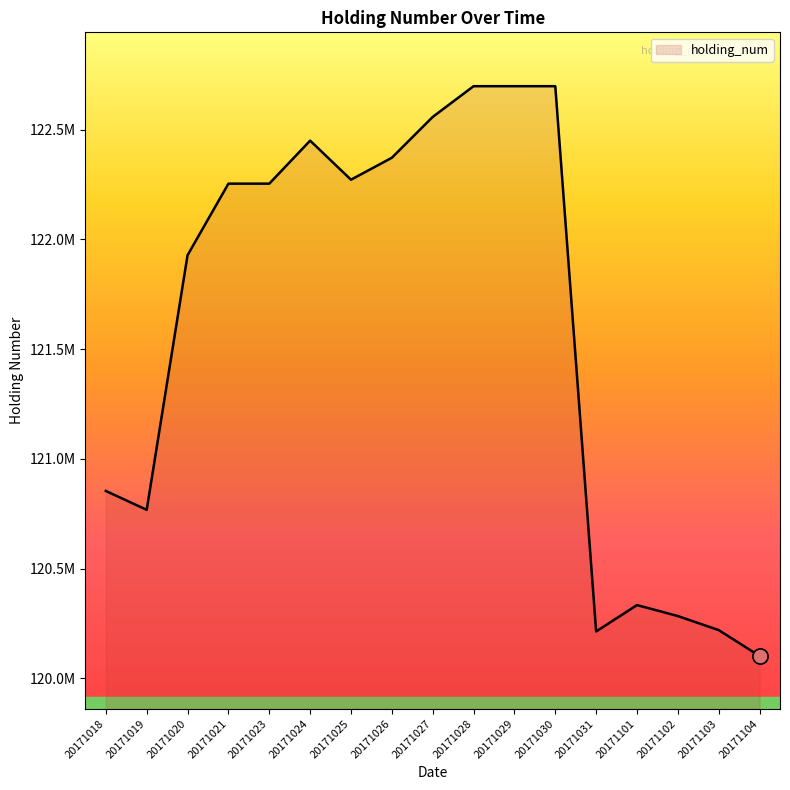

What is the ratio of the value at 20171102 to the value at 20171025?

1.0